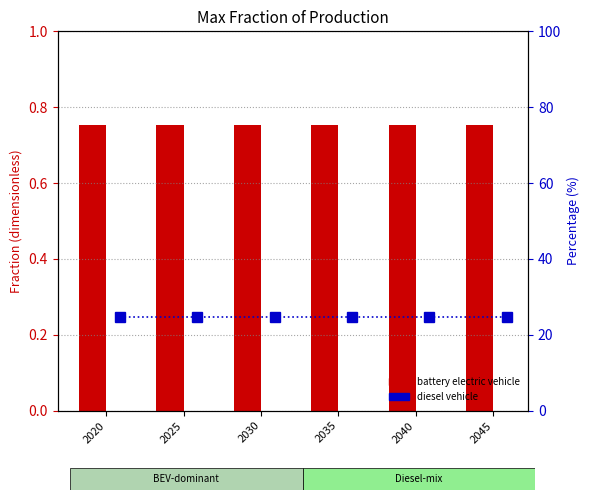

Between 2030 and 2025, which is larger?

2030